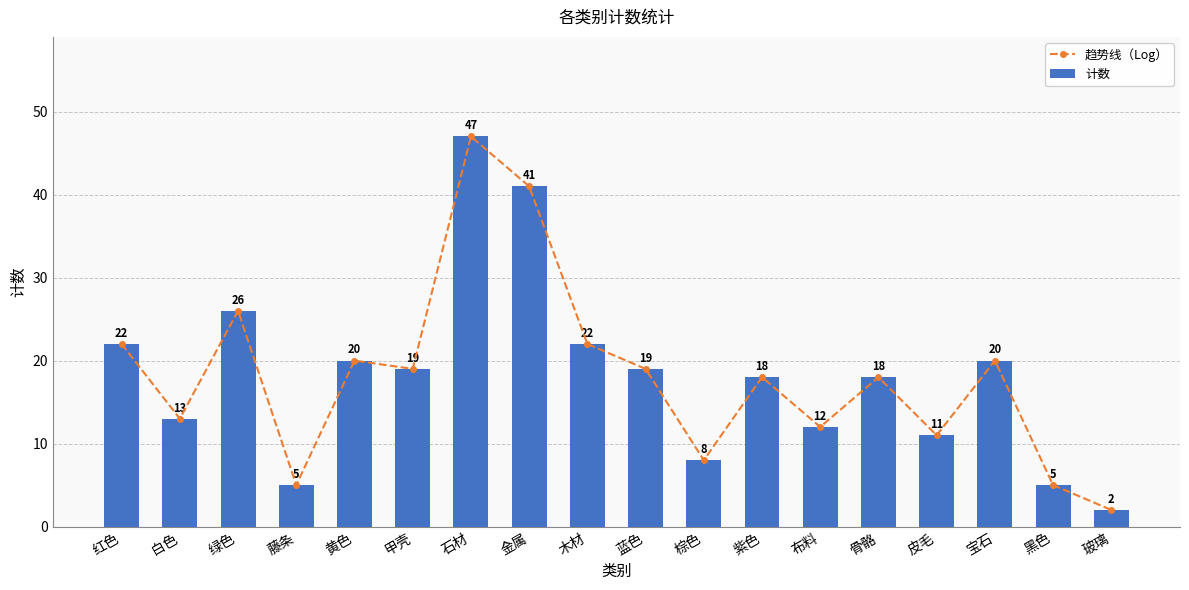

What is the difference between the maximum and minimum values in the 计数 series?

45